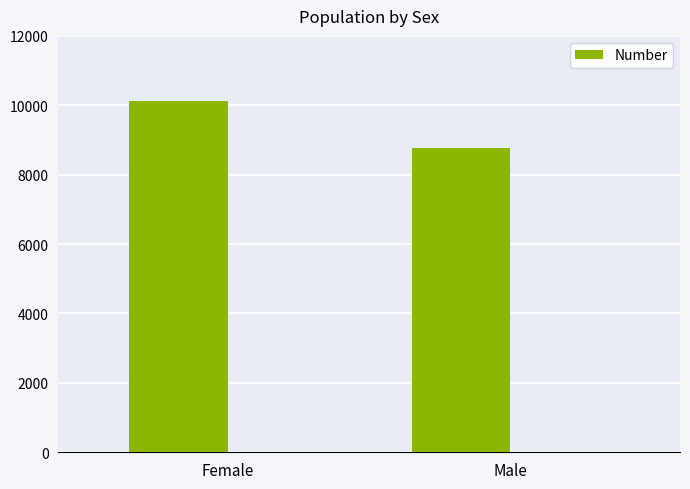

What is the value of the 2nd bar from the left?

8783